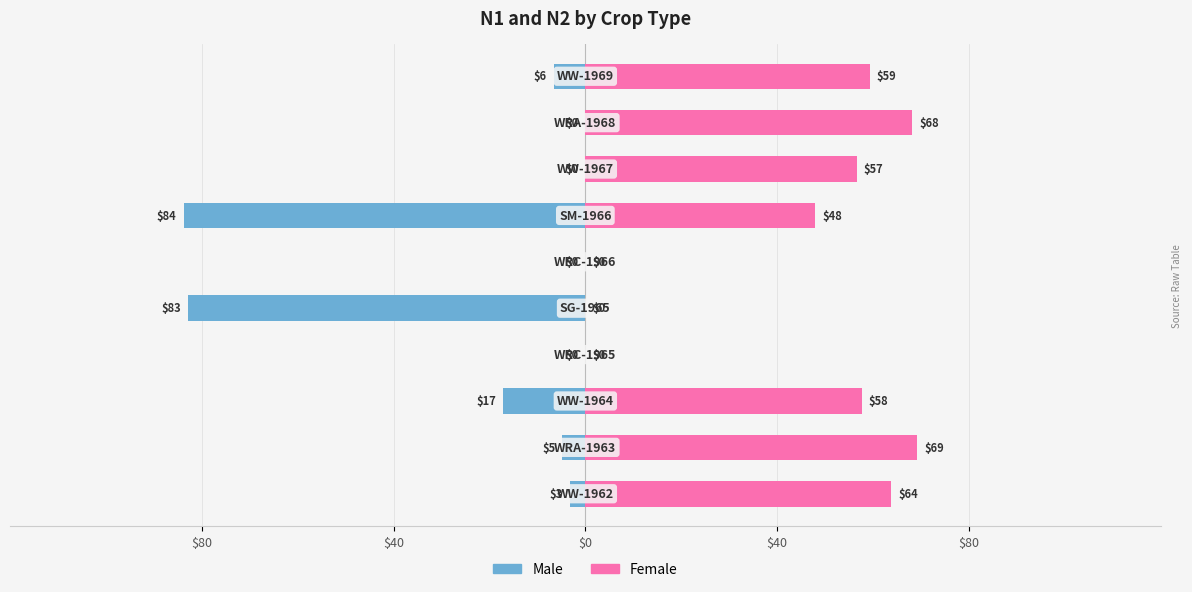

What is the label of the 3rd bar from the right?

7